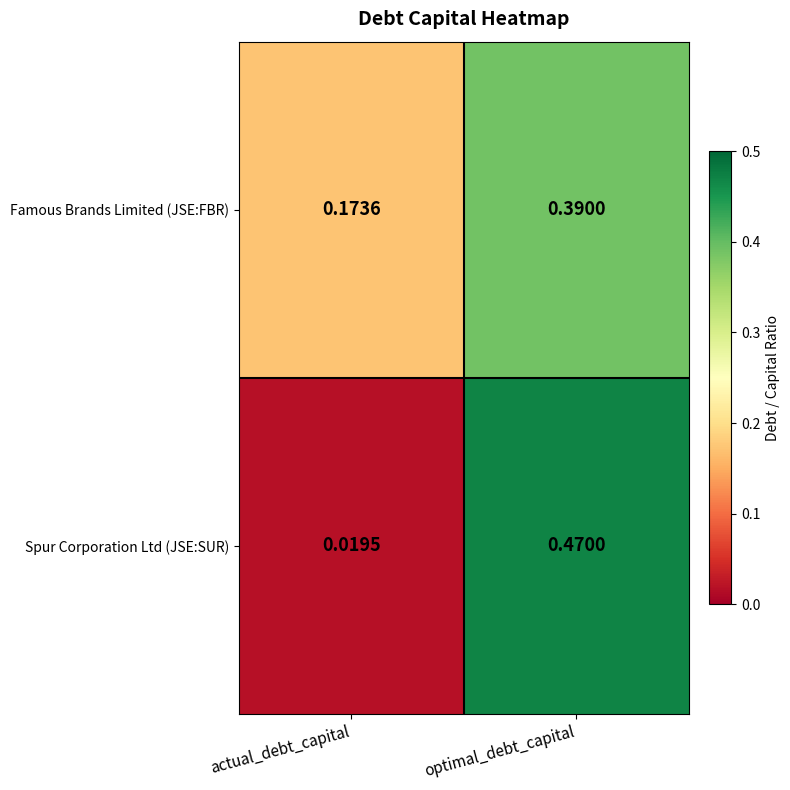

List the series in order of their peak value, highest first.

Spur Corporation Ltd (JSE:SUR), Famous Brands Limited (JSE:FBR)